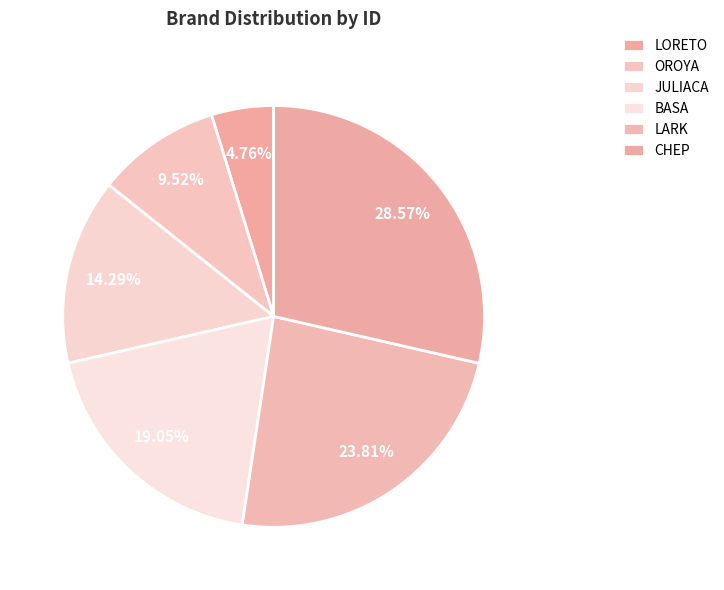

To the nearest percent, what is the combined percentage of OROYA and LORETO?

14%